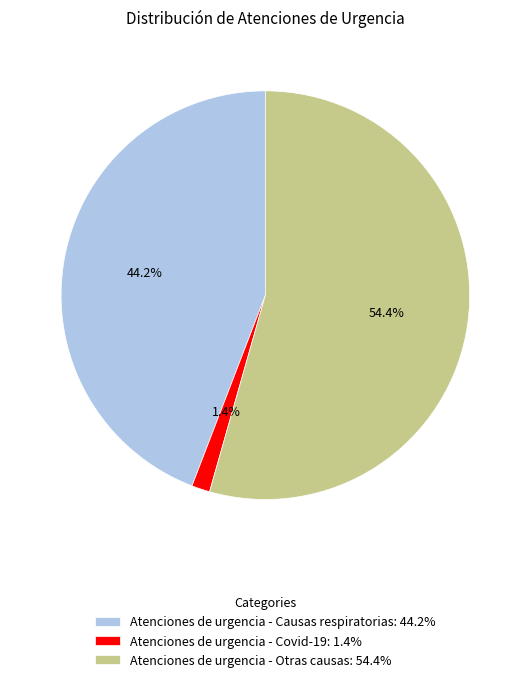

Which has a higher value, Atenciones de urgencia - Covid-19 or Atenciones de urgencia - Causas respiratorias?

Atenciones de urgencia - Causas respiratorias